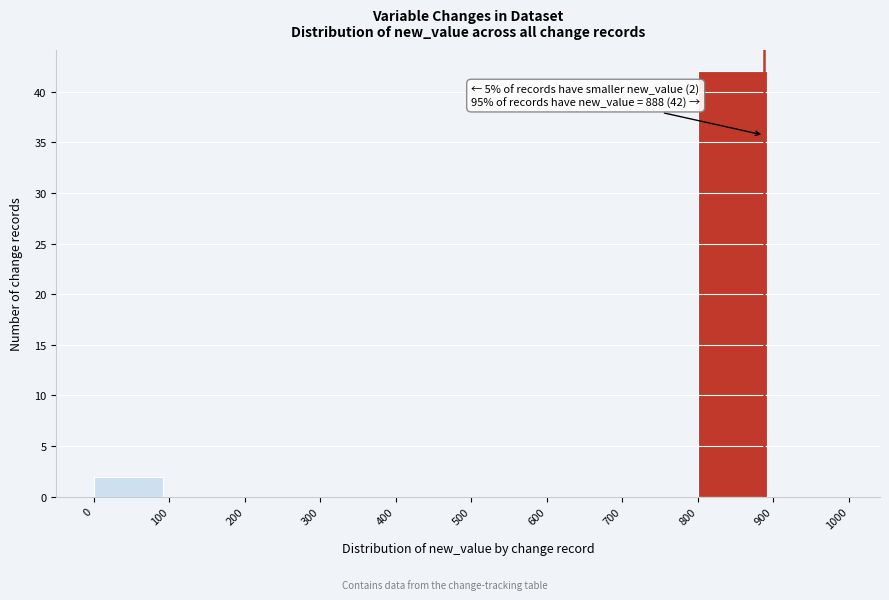

Which range on the x-axis has the tallest bar?

800 to 900